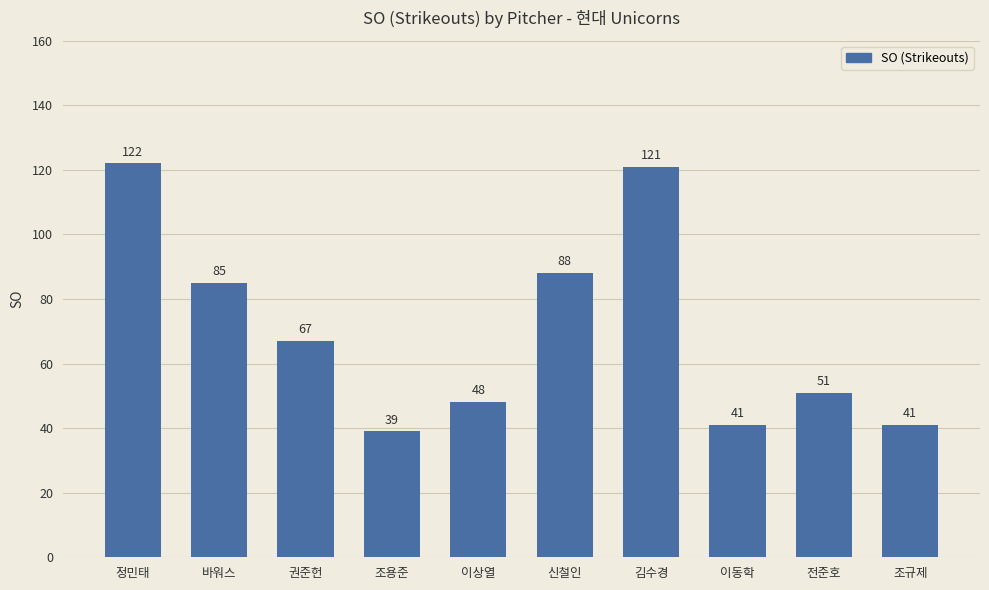

What is the value of the 9th bar from the left?

51